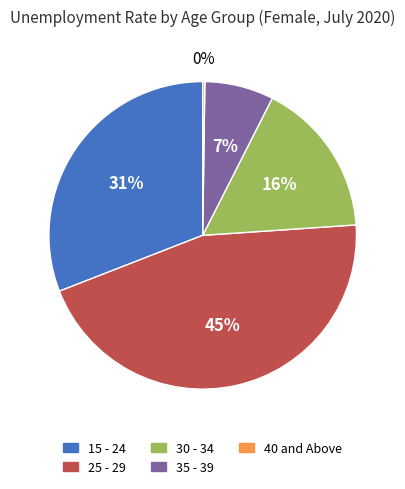

Is it true that 25 - 29 is 45% of the pie?

True